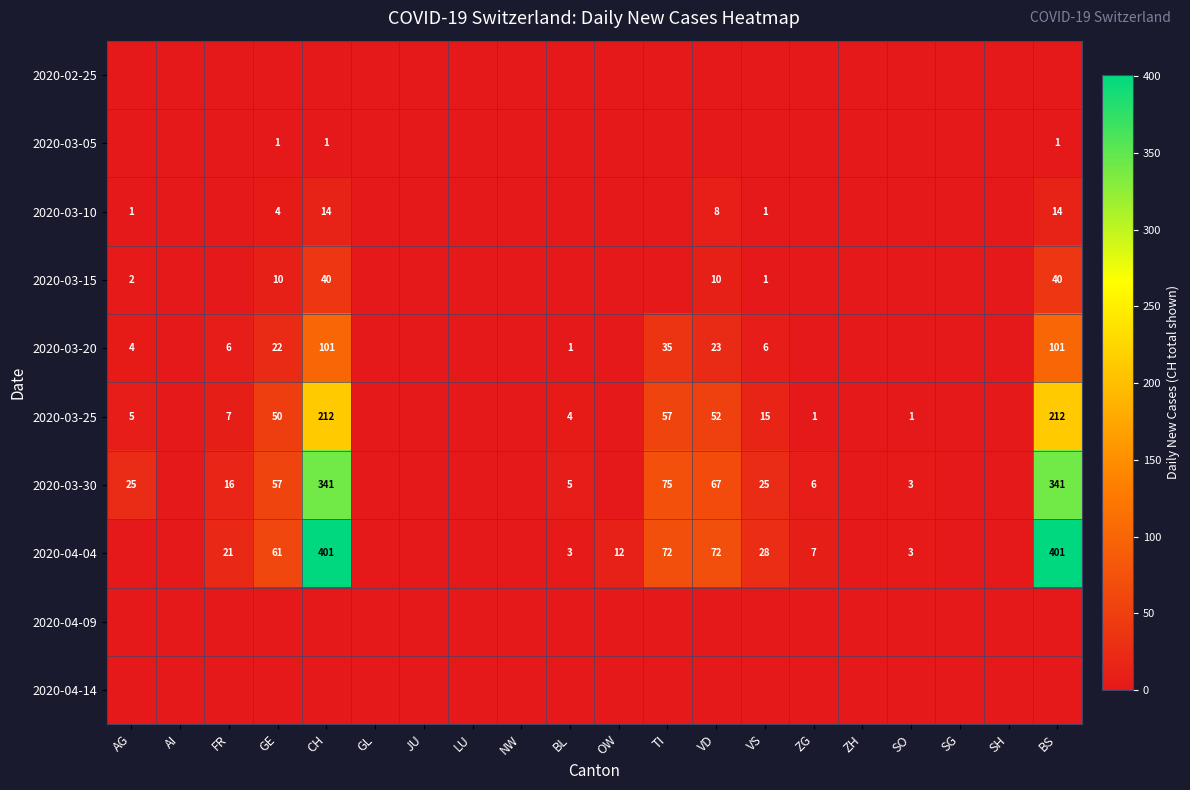

Is it true that 2020-03-20 equals 2 at VS?

False